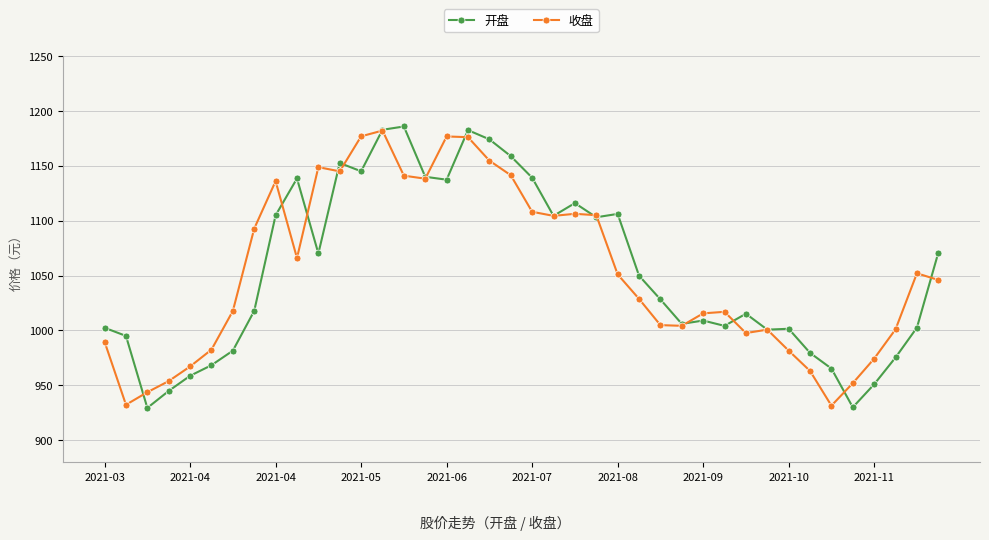

What is the lowest value of the 开盘 series?

929.5